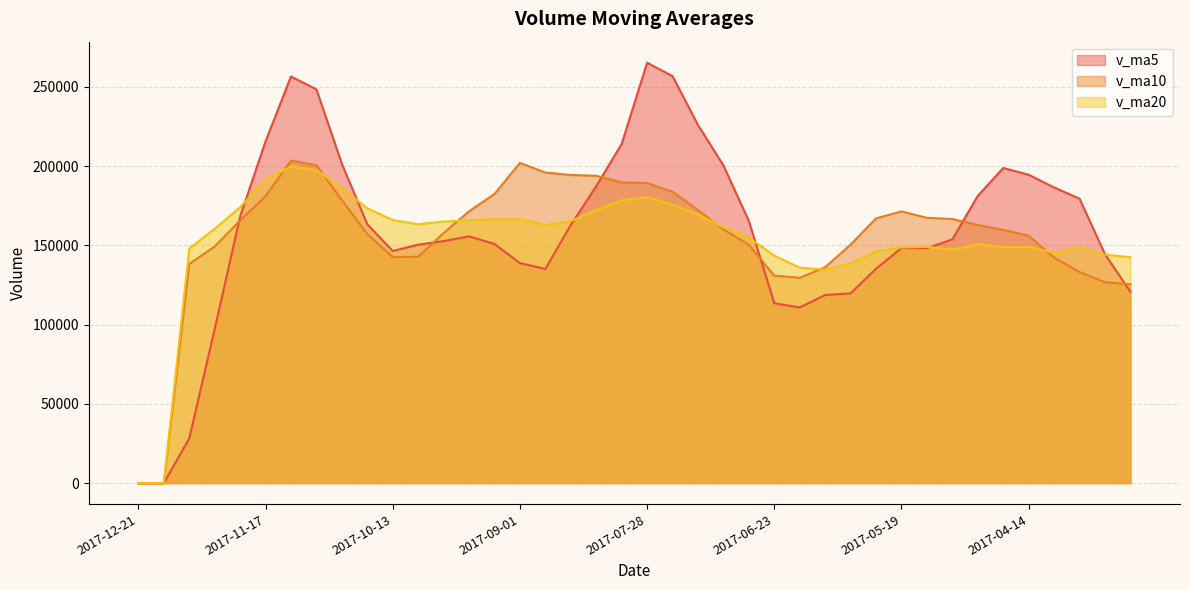

What is the difference between the second highest and second lowest values in the v_ma20 series?

197440.2